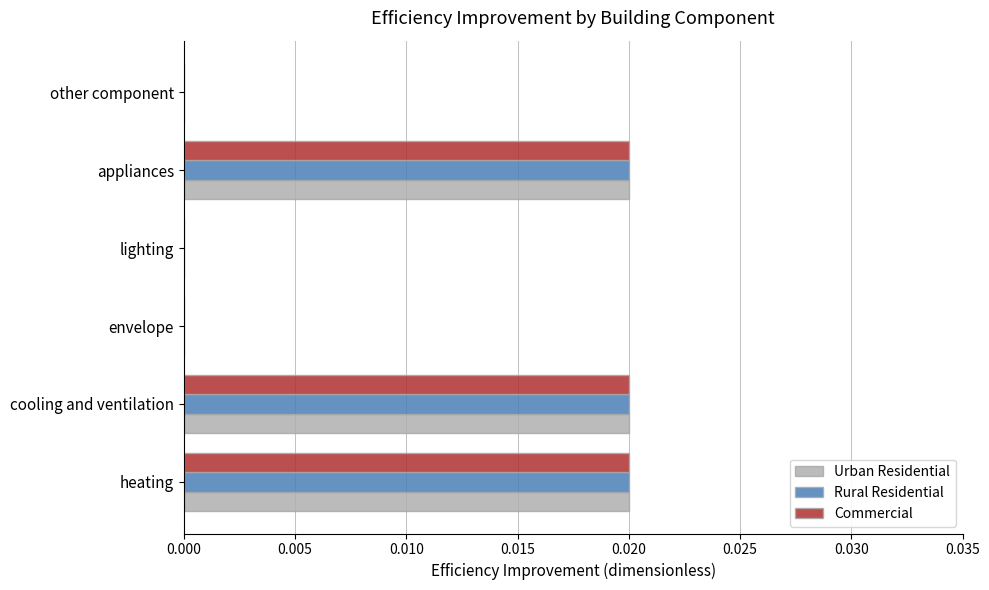

What is the sum of all Rural Residential values?

0.1